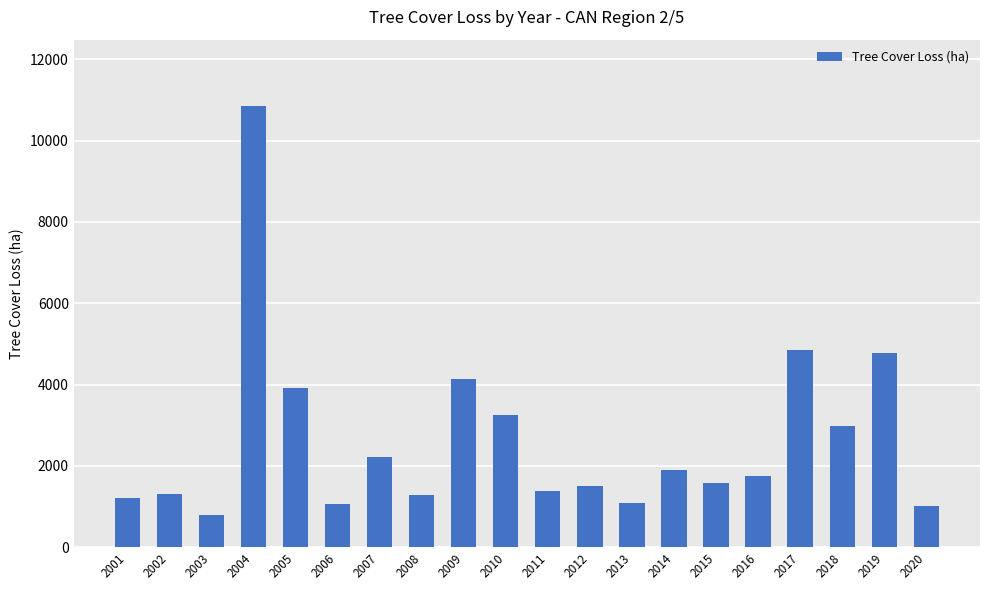

What is the minimum value shown in the chart?

796.6